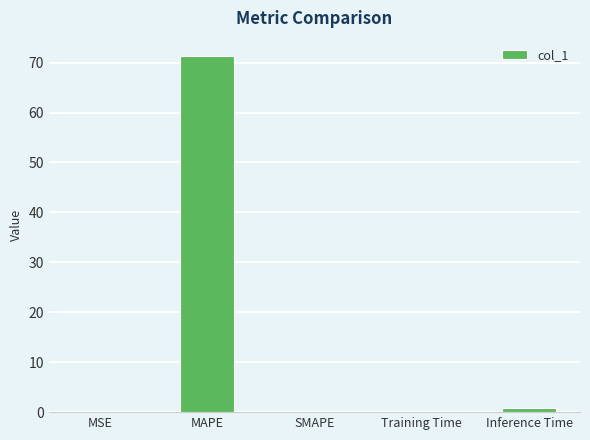

Between MAPE and Inference Time, which is larger?

MAPE